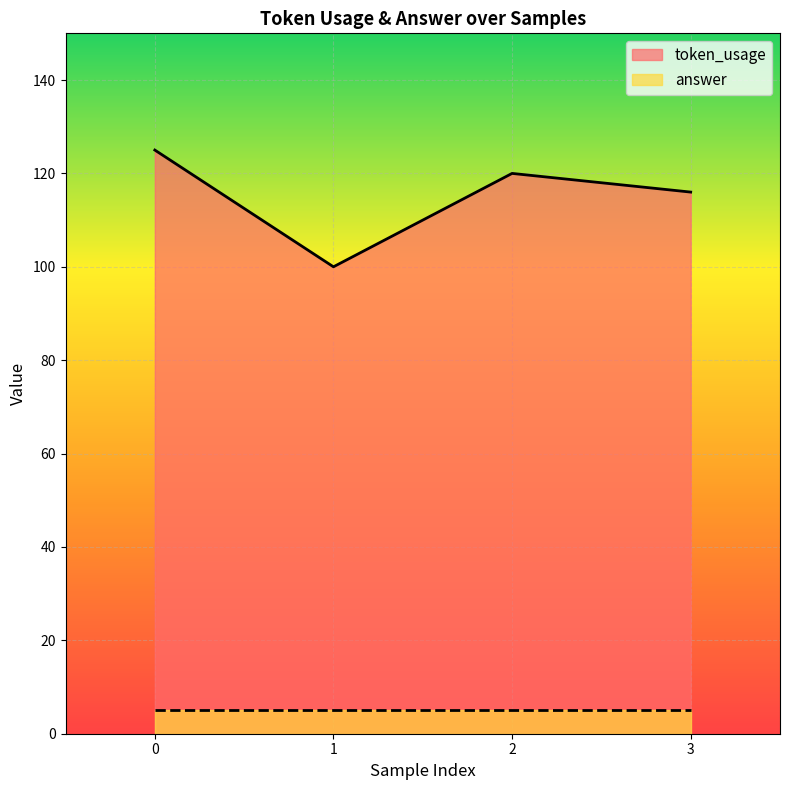

What is the ratio of the value at 1 to the value at 3?

0.9